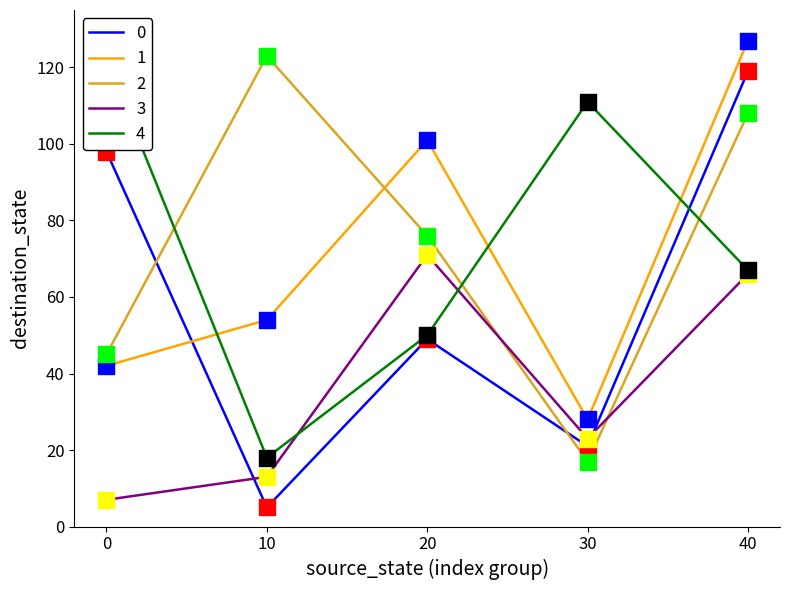

At which category is the sum across all series the highest?

40